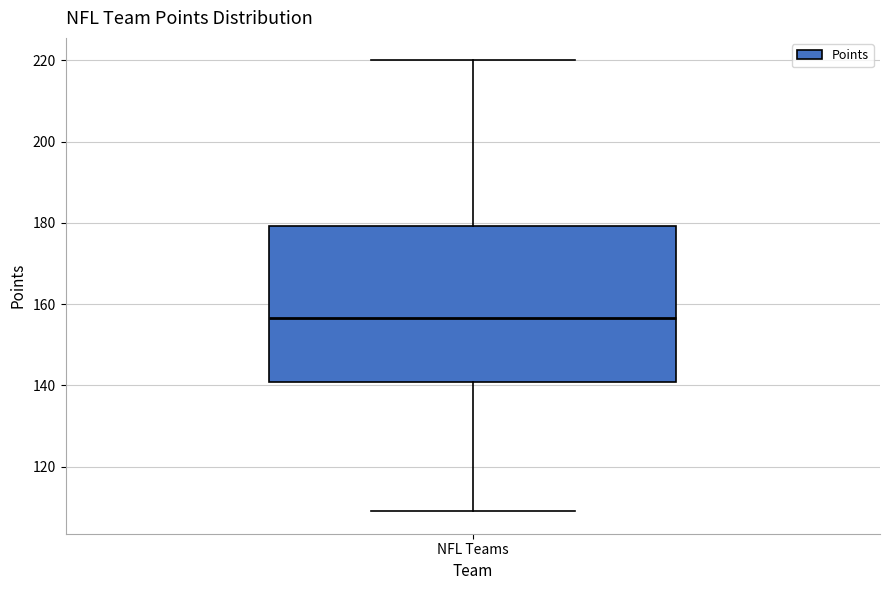

Transcribe this box plot: give where the median line is, the range the box spans, and where the two whiskers end, as read against the y-axis. The values are not printed on the chart, so give them approximately, as read against the axis.

median 156, box 140 to 180, whiskers 110 to 220